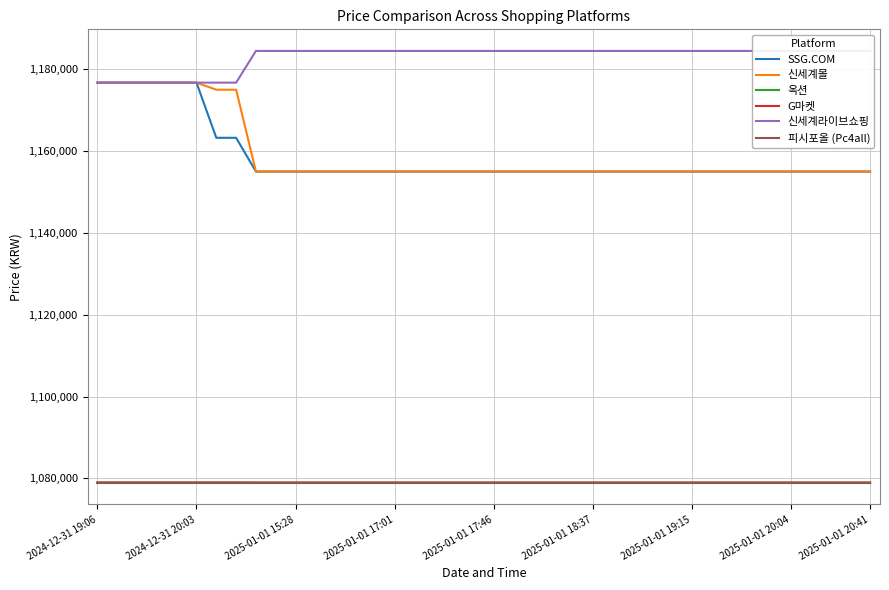

Count the number of data series in this chart.

6